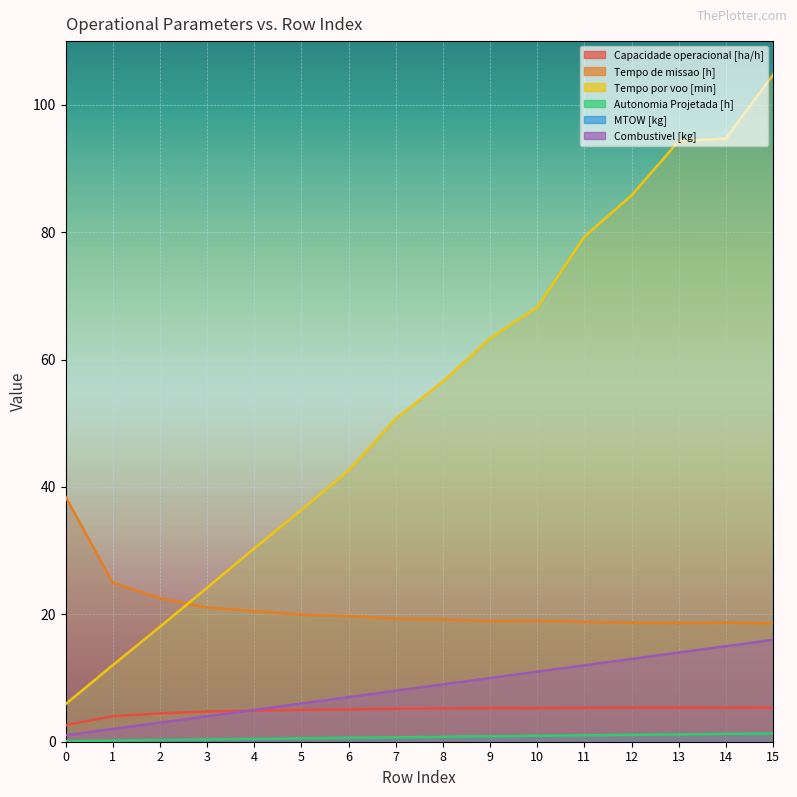

Reading left to right, list all the values displayed in this chart.

Capacidade operacional [ha/h]: 2.6	4.0	4.4	4.7	4.9	5.0	5.1	5.2	5.2	5.3	5.3	5.3	5.4	5.4	5.4	5.4
Tempo de missao [h]: 38.5	25.0	22.5	21.1	20.5	19.9	19.7	19.3	19.2	18.9	19.0	18.8	18.7	18.6	18.7	18.6
Tempo por voo [min]: 5.9	12.0	18.0	24.2	30.3	36.4	42.6	50.7	56.5	63.3	68.2	79.3	85.8	94.3	94.7	104.7
Autonomia Projetada [h]: 0.1	0.2	0.3	0.4	0.4	0.5	0.6	0.7	0.8	0.8	0.9	1.0	1.1	1.1	1.2	1.3
MTOW [kg]: 194.8	196.3	197.9	199.4	201.0	202.6	204.2	205.8	207.3	208.9	210.6	212.2	213.8	215.4	217.0	218.7
Combustivel [kg]: 1.0	2.0	3.0	4.0	5.0	6.0	7.0	8.0	9.0	10.0	11.0	12.0	13.0	14.0	15.0	16.0